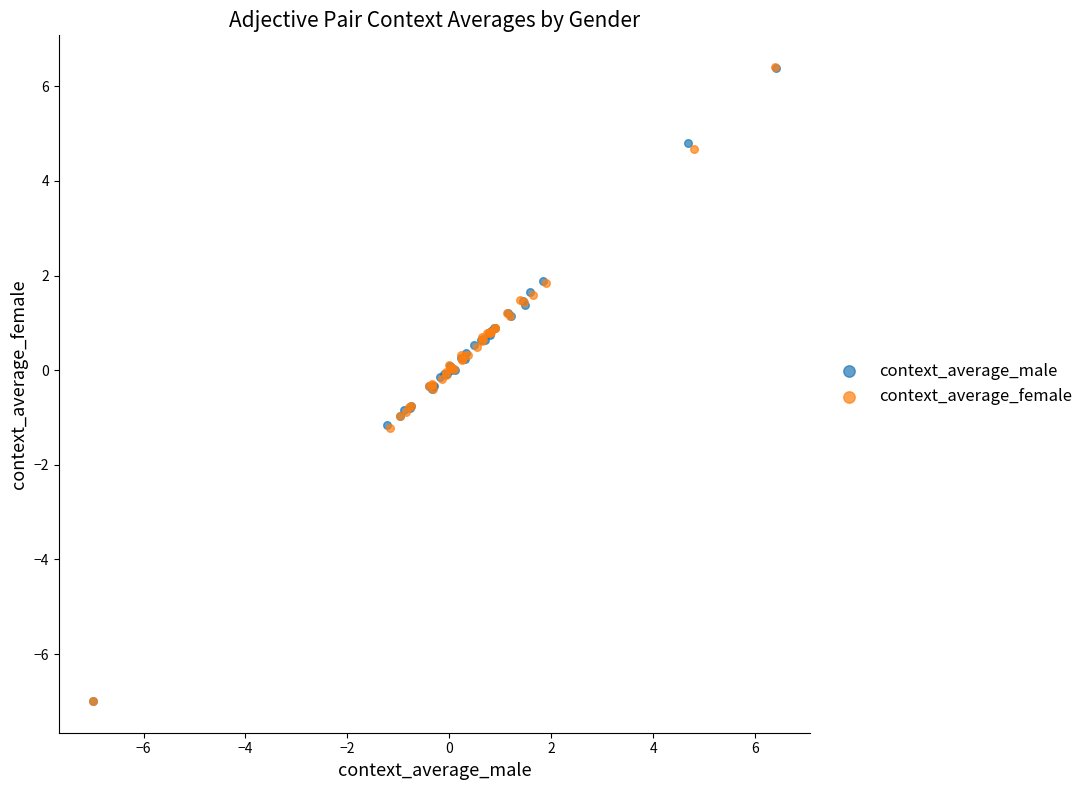

Which series has the widest spread of Y values?

context_average_female